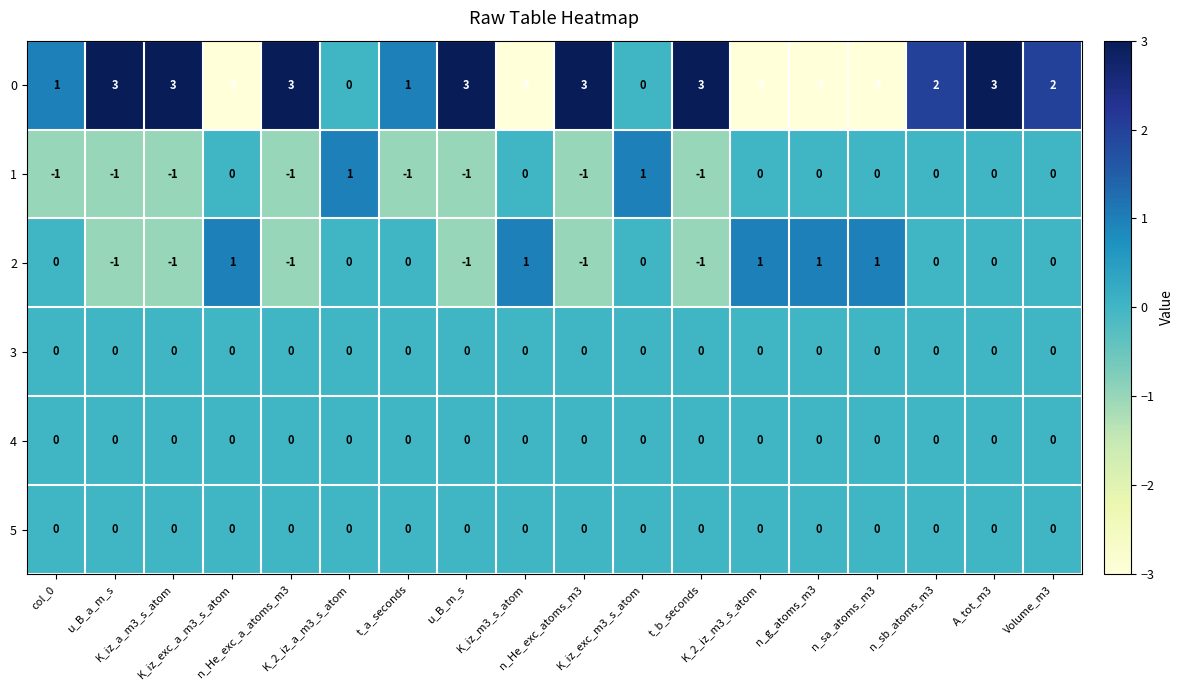

Count the 1 values in the range -1 to 0.

16